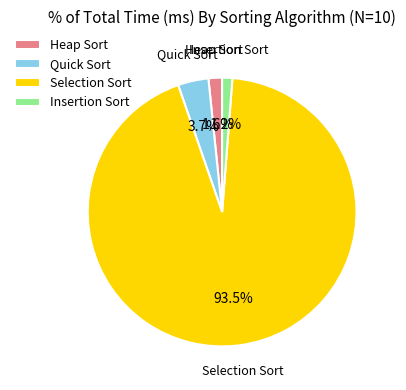

What is the largest slice in the pie chart?

Selection Sort